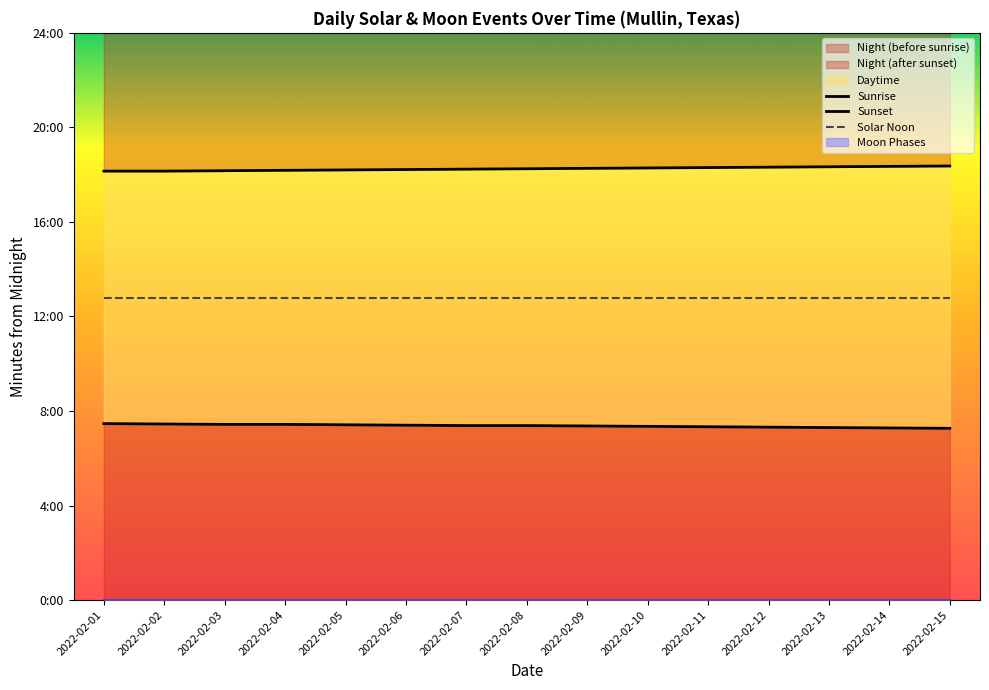

True or false: Sunset and Solar Noon cross at least once.

False